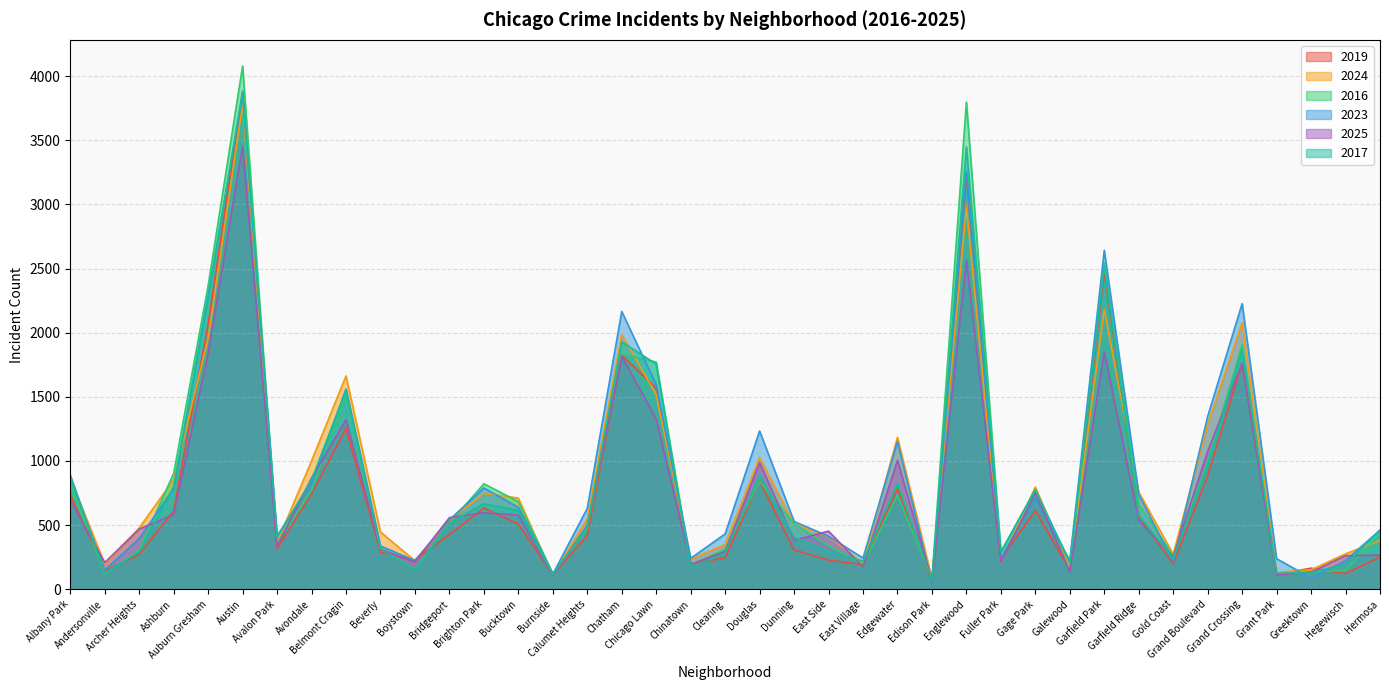

How many categories are shown in the chart?

39